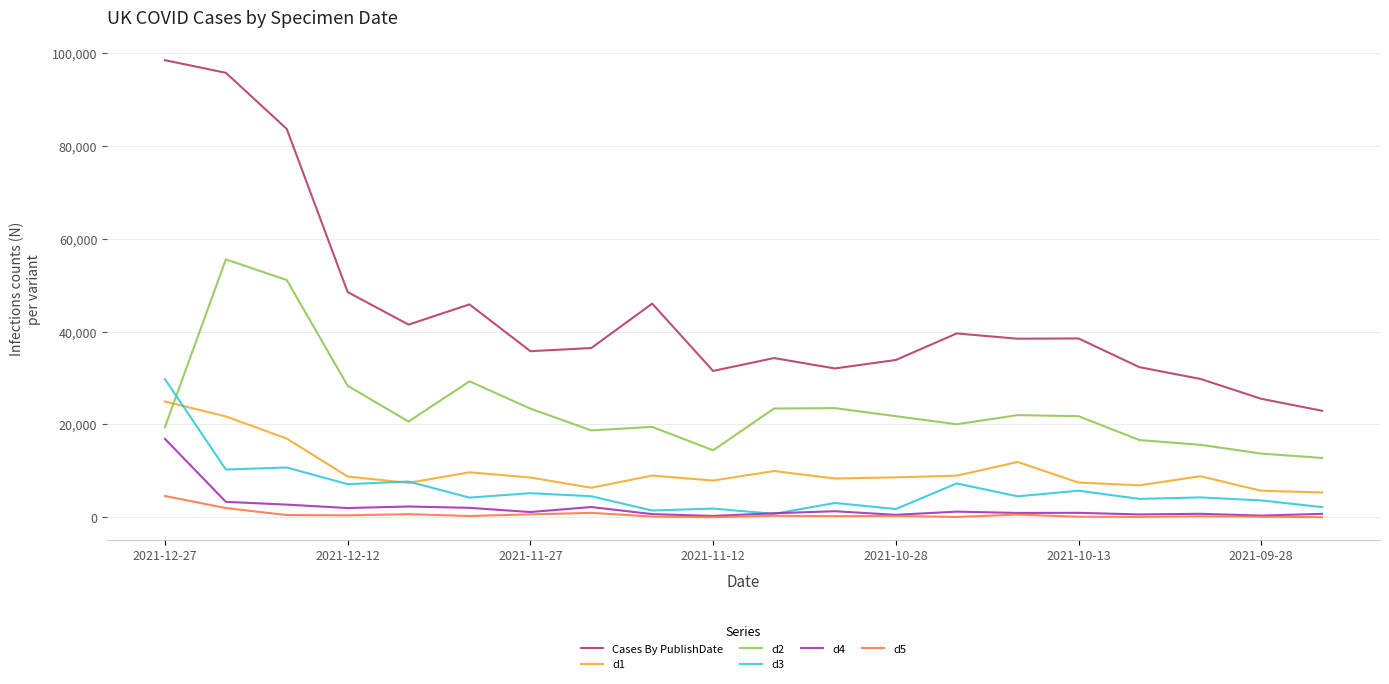

At how many categories does at least one series exceed 12088?

20